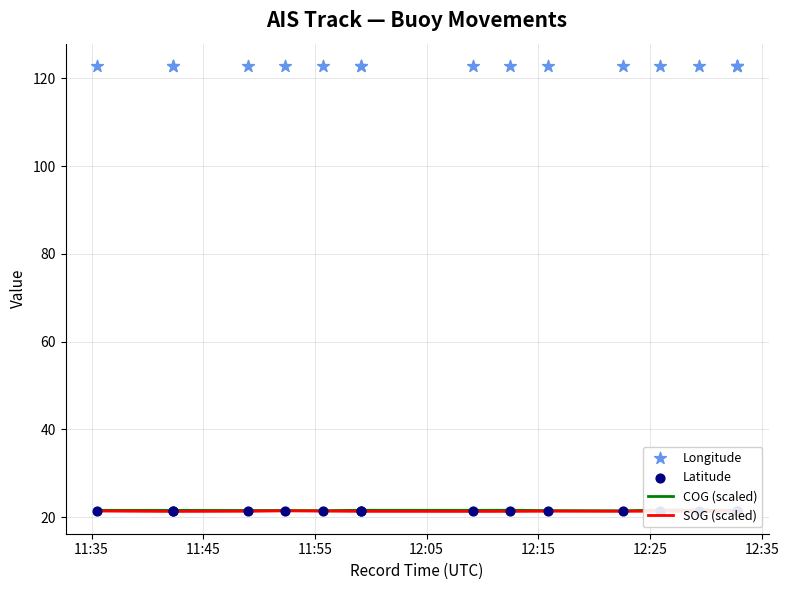

Is the value of Latitude at 11:45 greater than the value of COG (scaled) at 14?

No